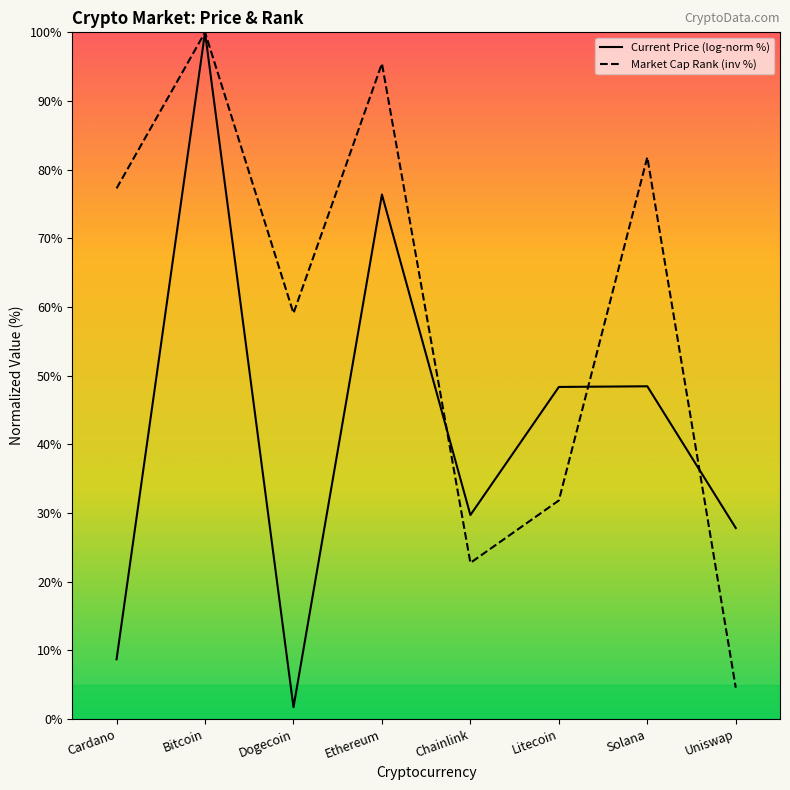

What is the label of the 3rd point from the left?

Dogecoin